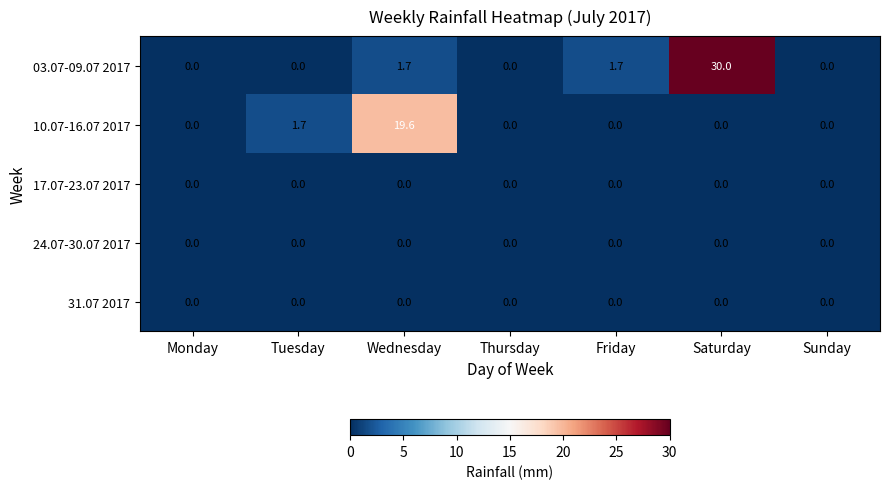

The 24.07-30.07 2017 series shows 0.0 at Thursday. True or false?

True